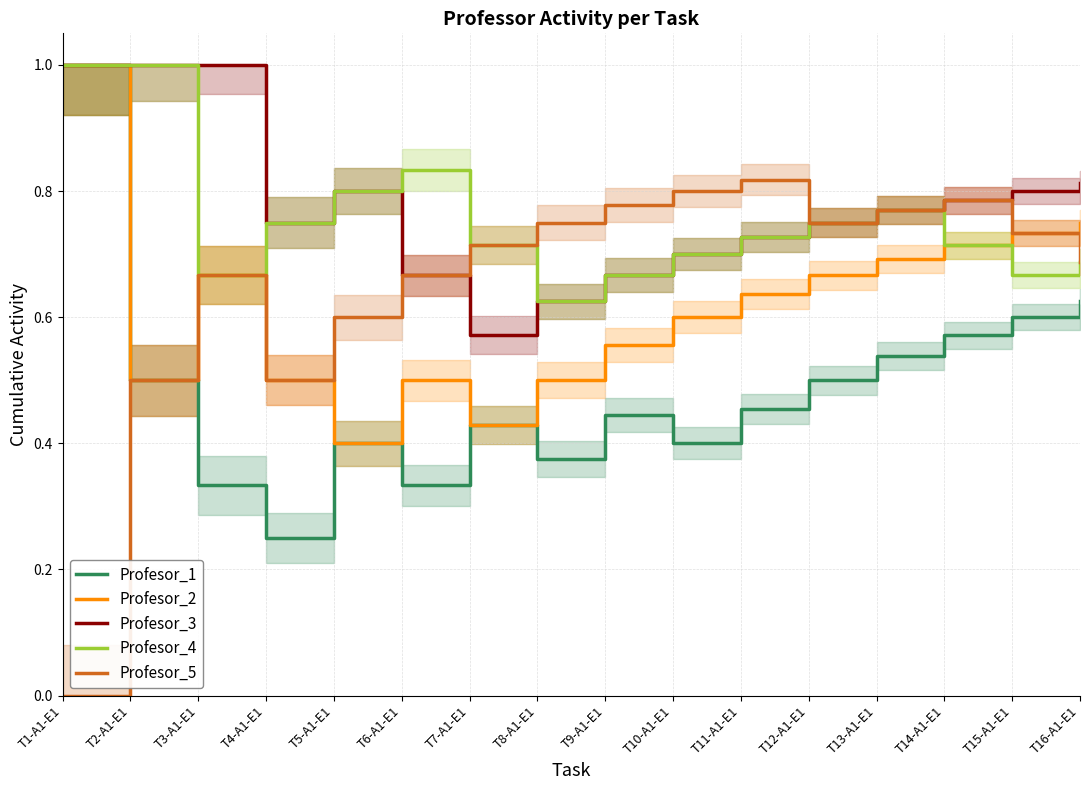

Rank the categories by Profesor_3 value from highest to lowest.

T1-A1-E1, T2-A1-E1, T3-A1-E1, T16-A1-E1, T5-A1-E1, T15-A1-E1, T14-A1-E1, T13-A1-E1, T4-A1-E1, T12-A1-E1, T11-A1-E1, T10-A1-E1, T6-A1-E1, T9-A1-E1, T8-A1-E1, T7-A1-E1